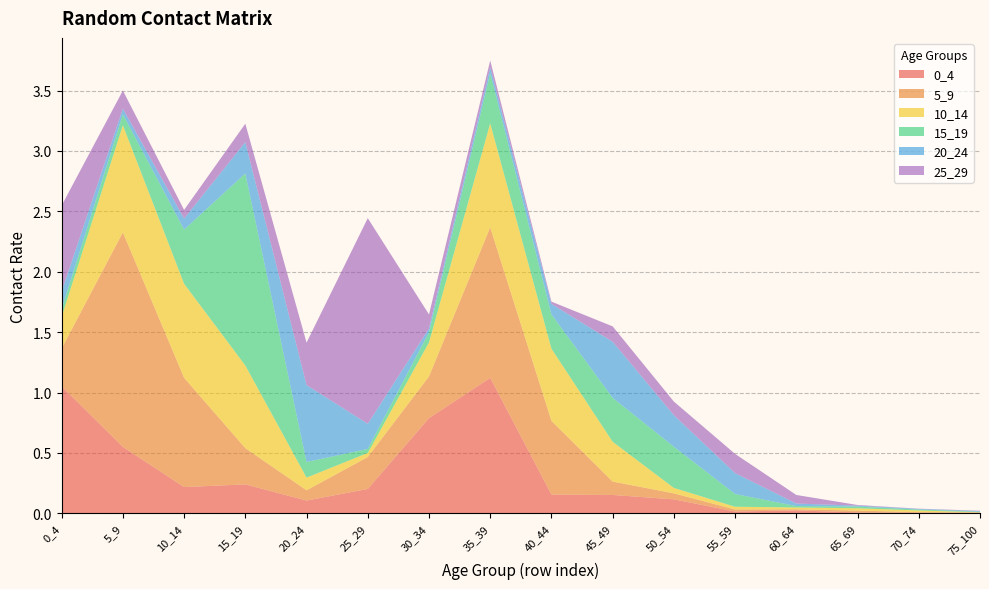

Reading right to left, extract all data points from this chart.

0_4: 0.0	0.0	0.0	0.0	0.0	0.1	0.2	0.2	1.1	0.8	0.2	0.1	0.2	0.2	0.6	1.1
5_9: 0.0	0.0	0.0	0.0	0.0	0.0	0.1	0.6	1.2	0.3	0.3	0.1	0.3	0.9	1.8	0.3
10_14: 0.0	0.0	0.0	0.0	0.0	0.0	0.3	0.6	0.9	0.3	0.0	0.1	0.7	0.8	0.9	0.3
15_19: 0.0	0.0	0.0	0.0	0.1	0.3	0.4	0.3	0.4	0.1	0.0	0.1	1.6	0.4	0.1	0.1
20_24: 0.0	0.0	0.0	0.0	0.2	0.3	0.5	0.1	0.0	0.0	0.2	0.6	0.3	0.1	0.0	0.1
25_29: 0.0	0.0	0.0	0.1	0.2	0.1	0.1	0.0	0.1	0.1	1.7	0.4	0.2	0.1	0.2	0.7